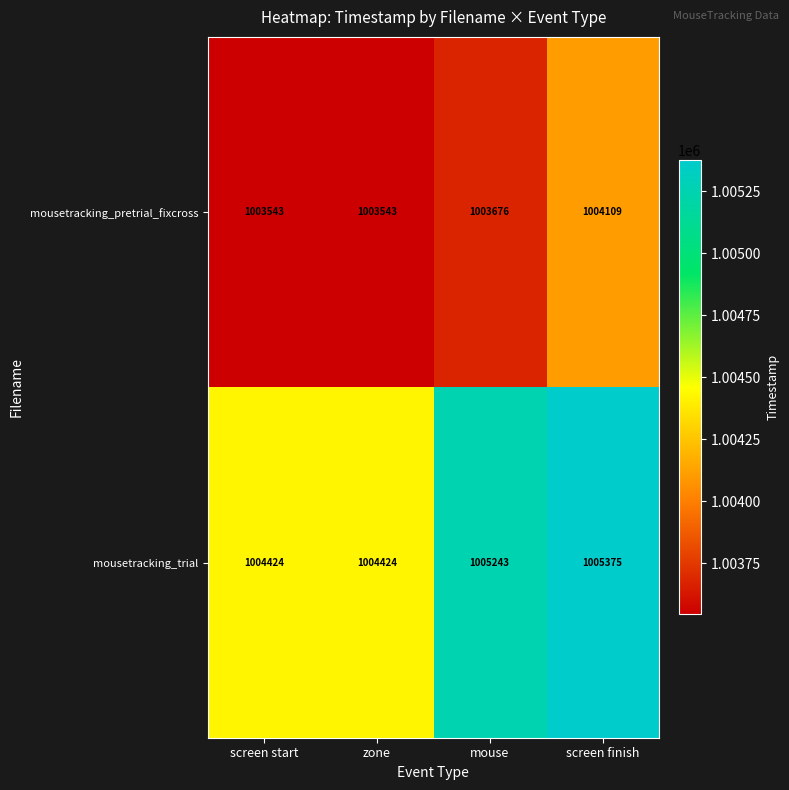

At how many categories does at least one series exceed 1004246?

4